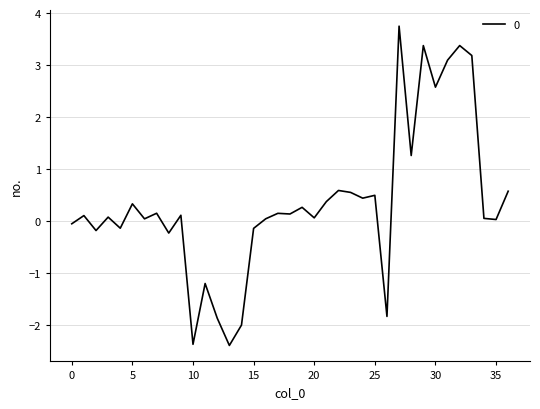

What is the maximum value shown in the chart?

3.8